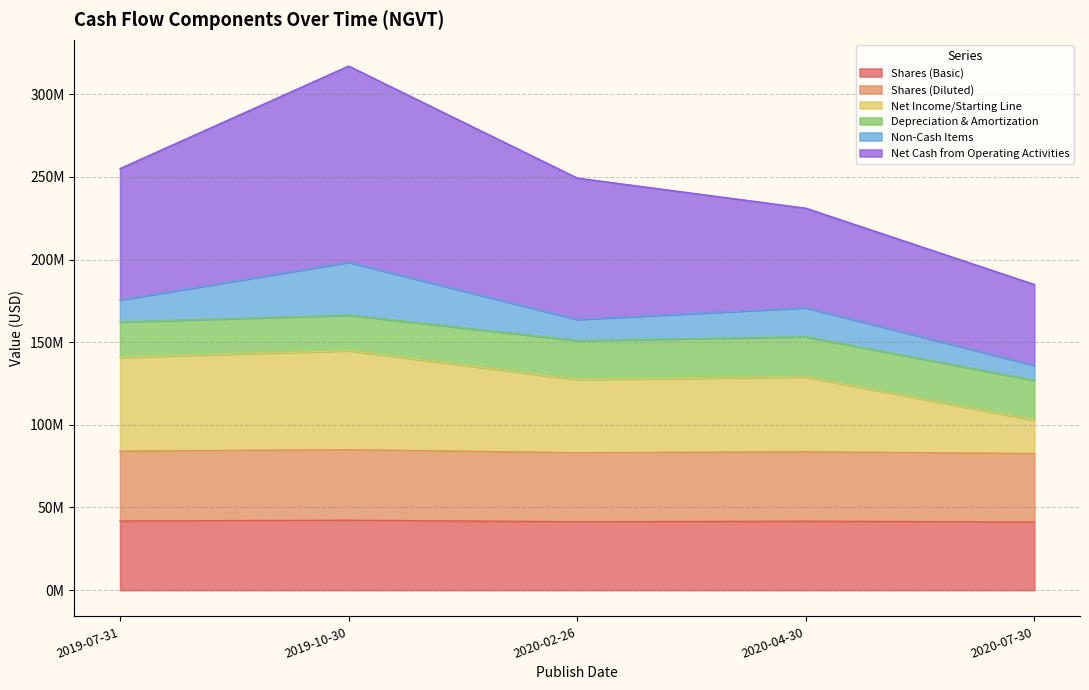

What is the label of the 2nd point from the right?

2020-04-30